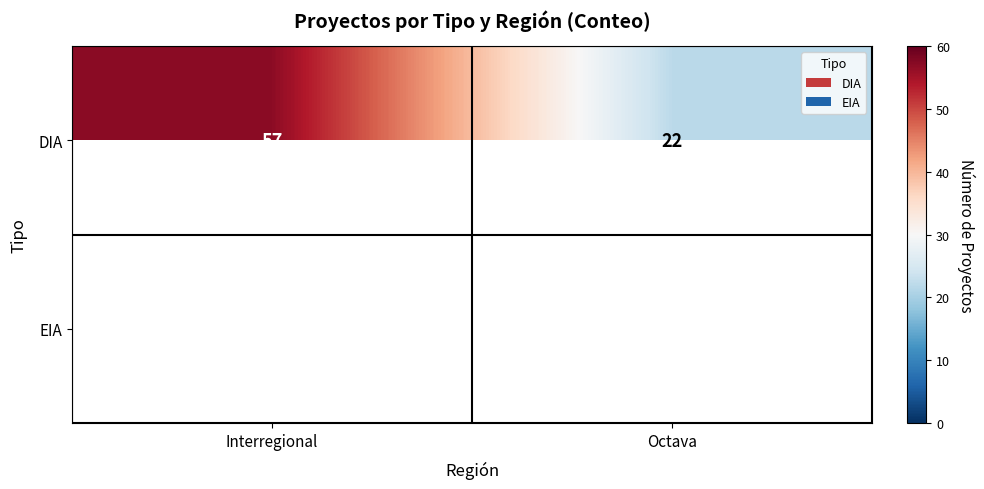

What is the average value of the DIA series?

40